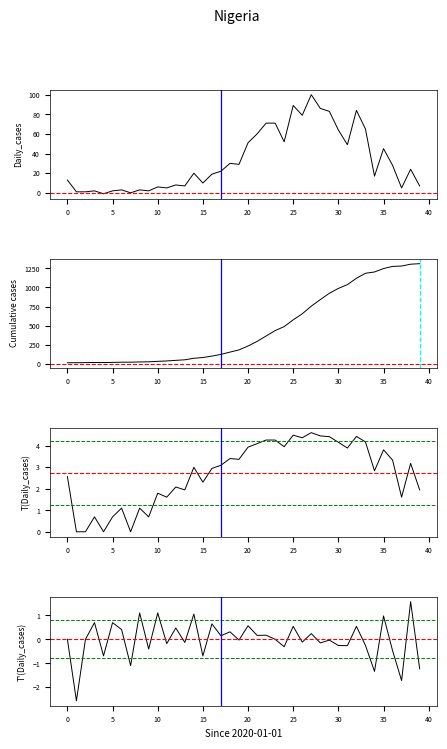

Which series has the largest range (max minus min)?

Cumulative_cases